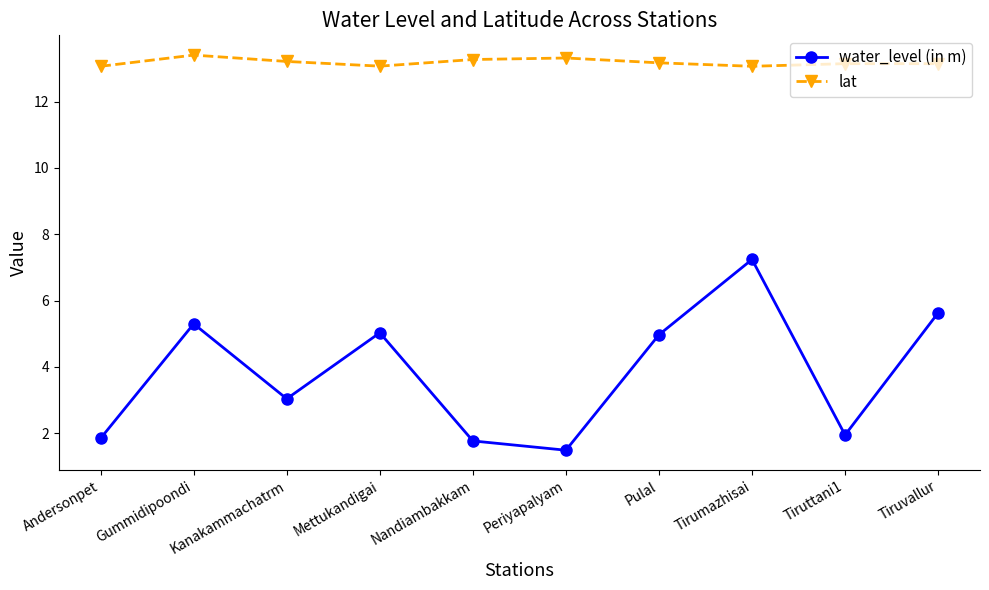

What are all the series names shown in the legend?

water_level (in m), lat